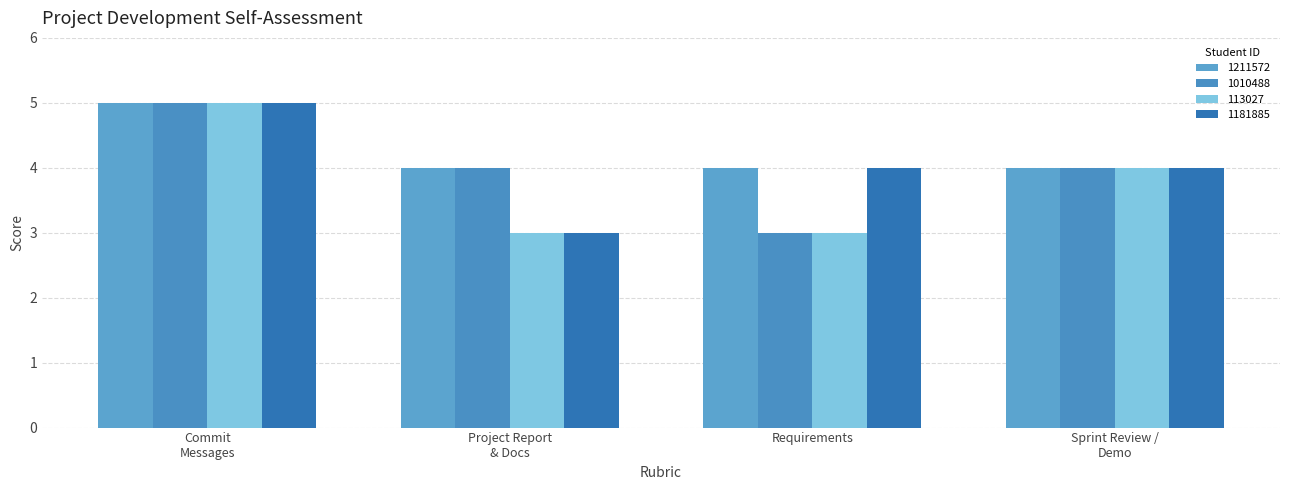

What value does the 113027 series have at Requirements?

3